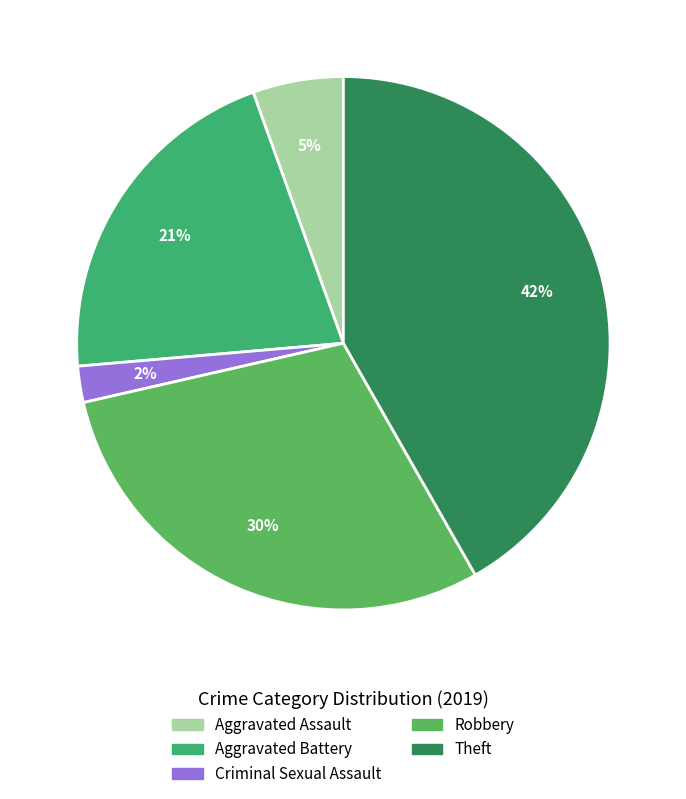

How many segments does this pie chart have?

5